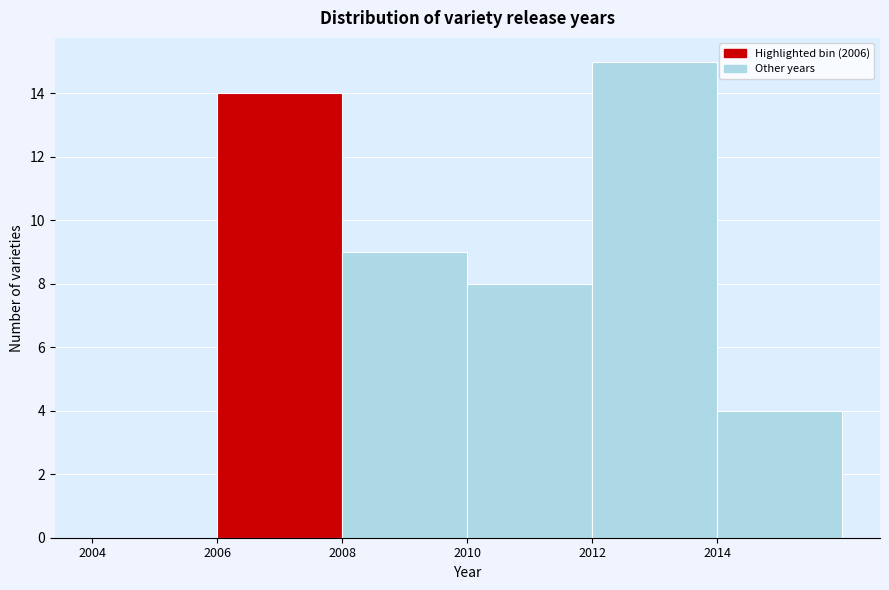

How tall is the bar that spans 2010 to 2012 on the x-axis? The values are not printed on the chart, so give them approximately, as read against the axis.

8